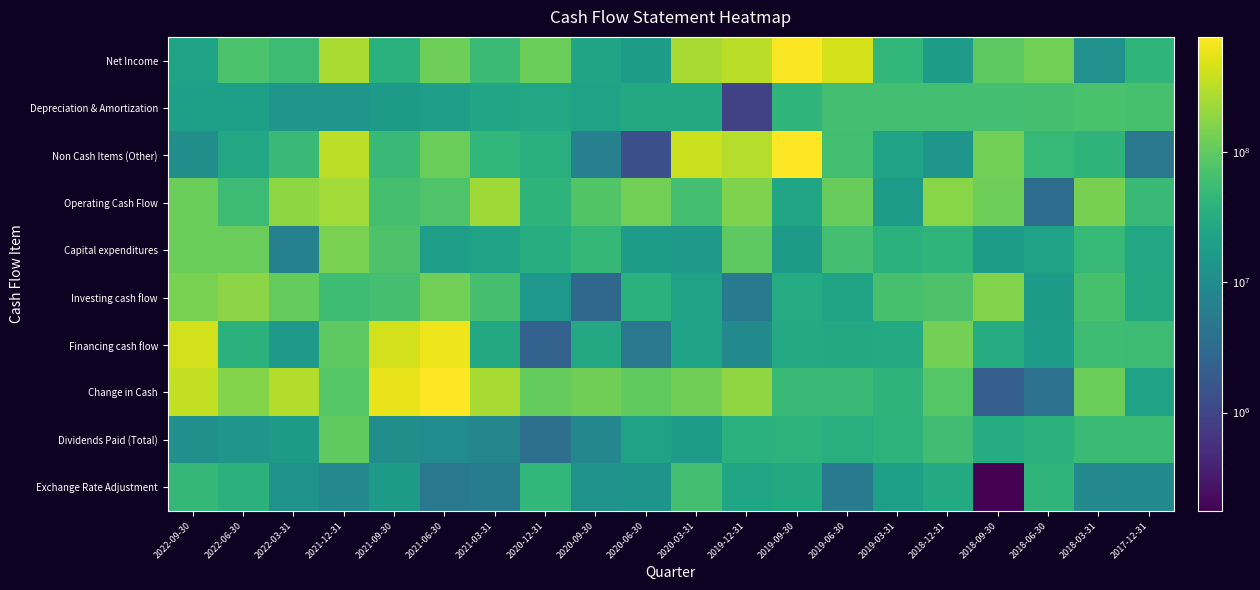

How many distinct data groups are displayed?

10